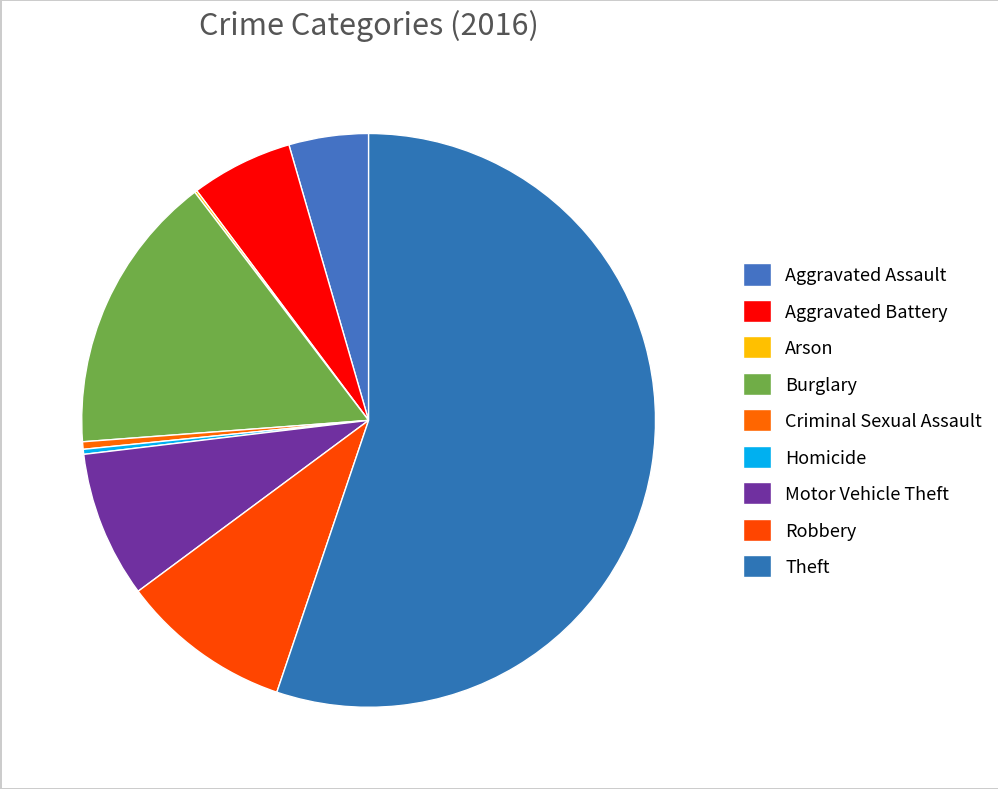

Rank the categories by value from highest to lowest.

Theft, Burglary, Robbery, Motor Vehicle Theft, Aggravated Battery, Aggravated Assault, Criminal Sexual Assault, Homicide, Arson